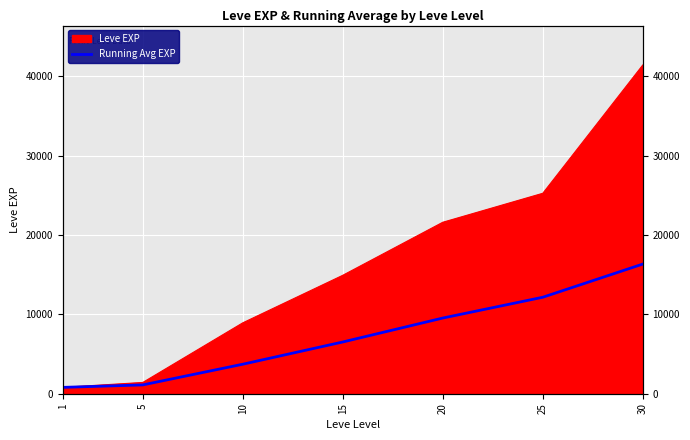

Which category has the highest value across all series?

30